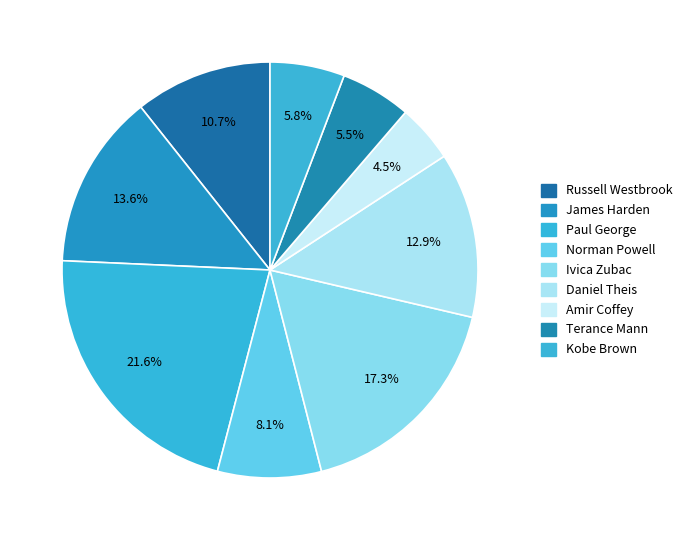

How many segments does this pie chart have?

9